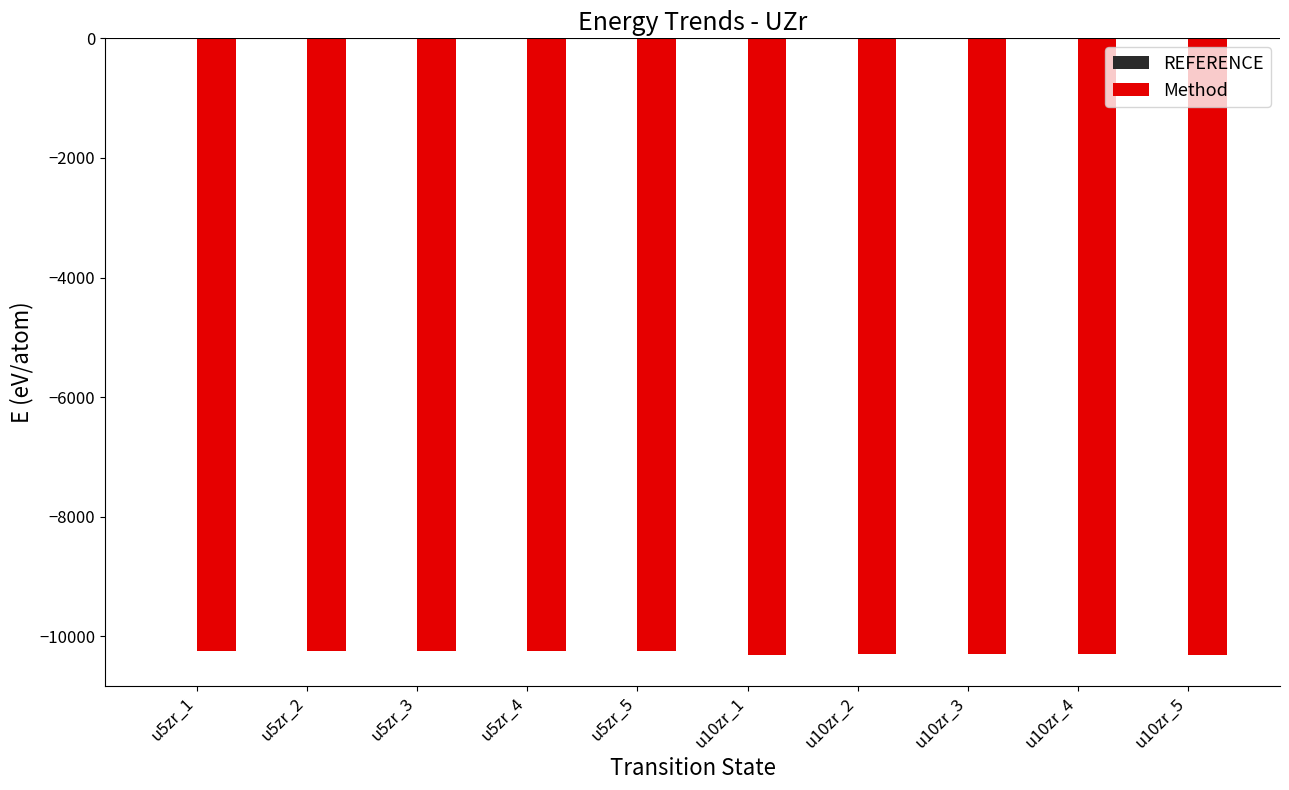

The value of Method at u5zr_4 is -10237.6. True or false?

True